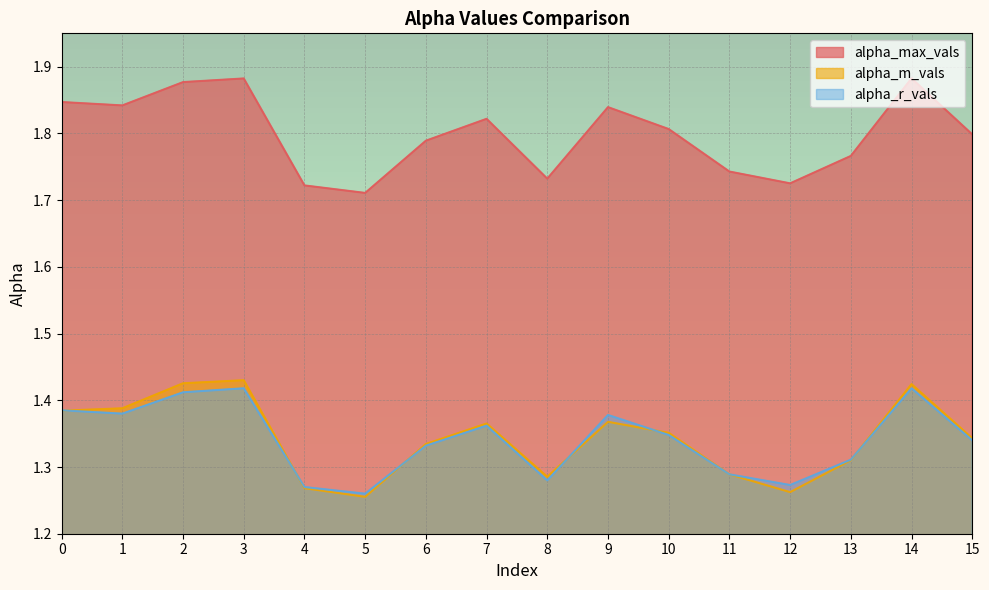

Is it true that alpha_m_vals equals 1.3 at 13?

True